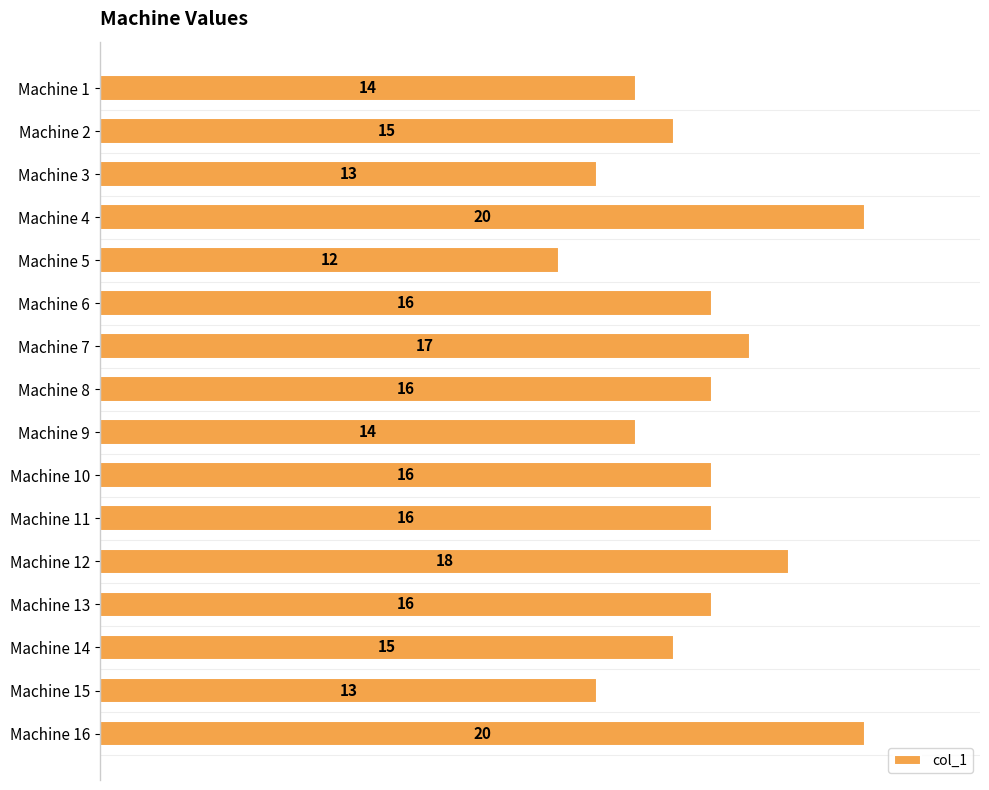

Reading top to bottom, transcribe all the data shown in this chart.

Machine 1=14	Machine 2=15	Machine 3=13	Machine 4=20	Machine 5=12	Machine 6=16	Machine 7=17	Machine 8=16	Machine 9=14	Machine 10=16	Machine 11=16	Machine 12=18	Machine 13=16	Machine 14=15	Machine 15=13	Machine 16=20